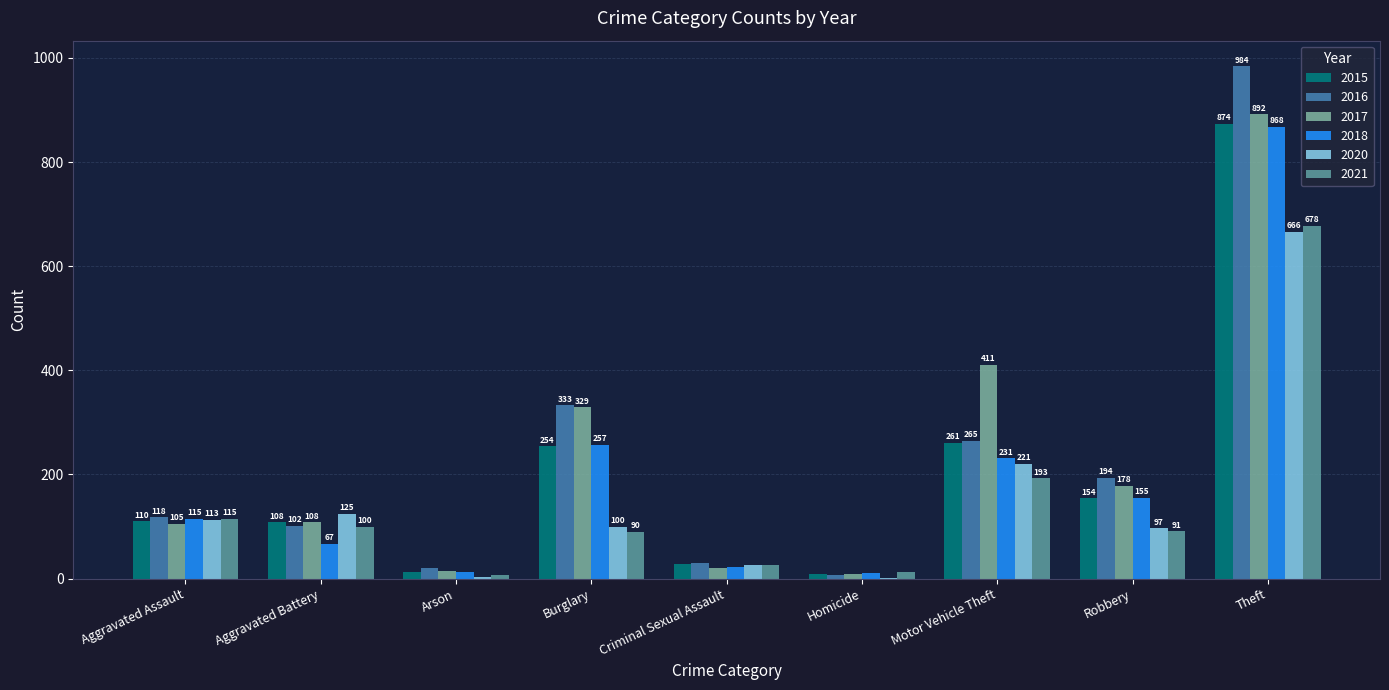

Reading left to right, what are all the values shown in this chart?

2015: Aggravated Assault=110	Aggravated Battery=108	Arson=13	Burglary=254	Criminal Sexual Assault=29	Homicide=9	Motor Vehicle Theft=261	Robbery=154	Theft=874
2016: Aggravated Assault=118	Aggravated Battery=102	Arson=20	Burglary=333	Criminal Sexual Assault=30	Homicide=7	Motor Vehicle Theft=265	Robbery=194	Theft=984
2017: Aggravated Assault=105	Aggravated Battery=108	Arson=14	Burglary=329	Criminal Sexual Assault=21	Homicide=8	Motor Vehicle Theft=411	Robbery=178	Theft=892
2018: Aggravated Assault=115	Aggravated Battery=67	Arson=12	Burglary=257	Criminal Sexual Assault=23	Homicide=10	Motor Vehicle Theft=231	Robbery=155	Theft=868
2020: Aggravated Assault=113	Aggravated Battery=125	Arson=4	Burglary=100	Criminal Sexual Assault=27	Homicide=2	Motor Vehicle Theft=221	Robbery=97	Theft=666
2021: Aggravated Assault=115	Aggravated Battery=100	Arson=6	Burglary=90	Criminal Sexual Assault=27	Homicide=13	Motor Vehicle Theft=193	Robbery=91	Theft=678